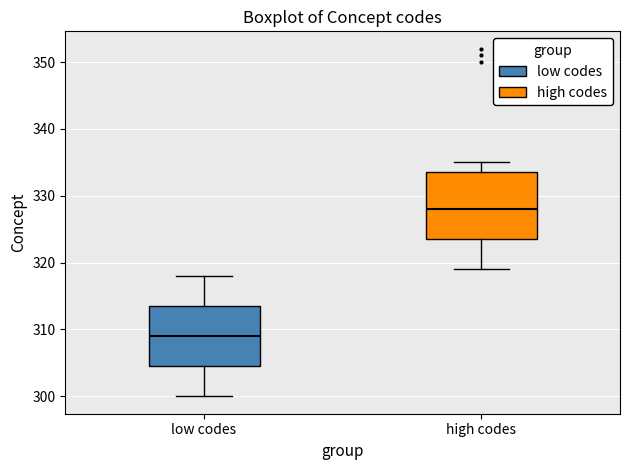

Where does the upper whisker of the box for low codes end on the y-axis? The values are not printed on the chart, so give them approximately, as read against the axis.

318